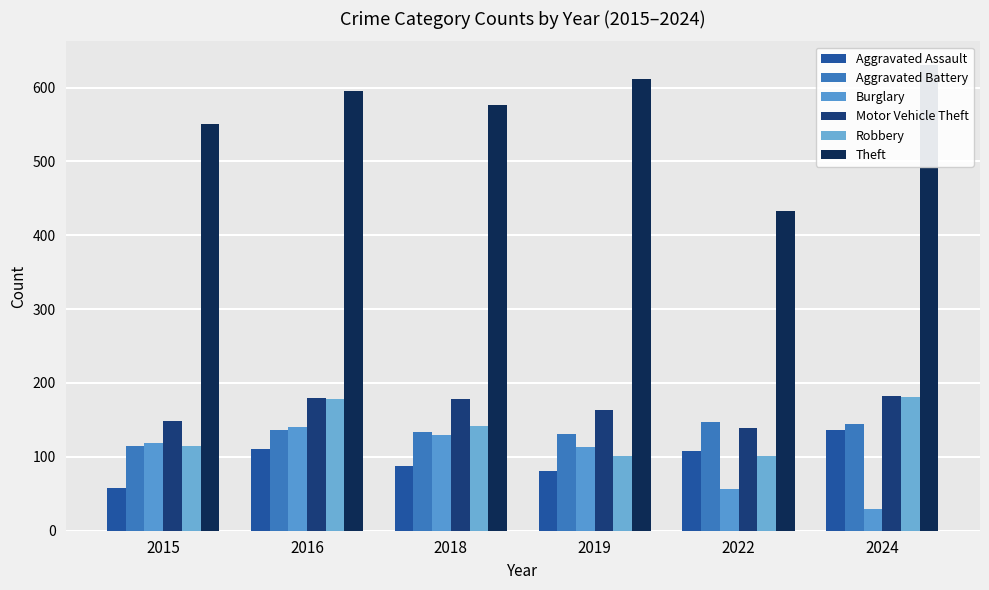

Reading right to left, extract all data points from this chart.

Aggravated Assault: 136	108	81	88	110	58
Aggravated Battery: 144	147	131	134	136	115
Burglary: 30	56	113	130	141	119
Motor Vehicle Theft: 183	139	164	179	180	149
Robbery: 181	101	101	142	178	115
Theft: 631	433	612	576	596	551